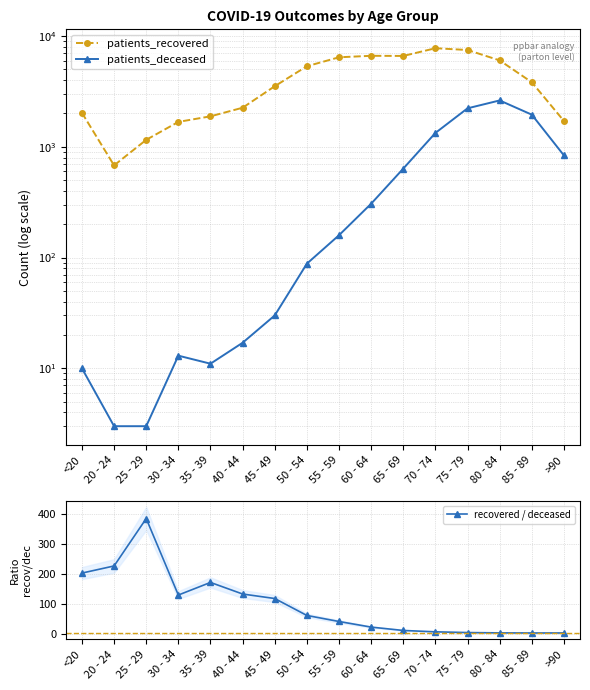

True or false: patients_deceased has more than 2 points higher than both neighbors.

False